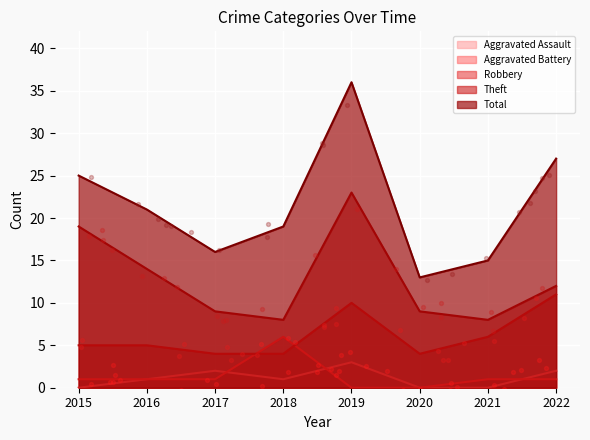

At which category is the sum across all series the highest?

2019